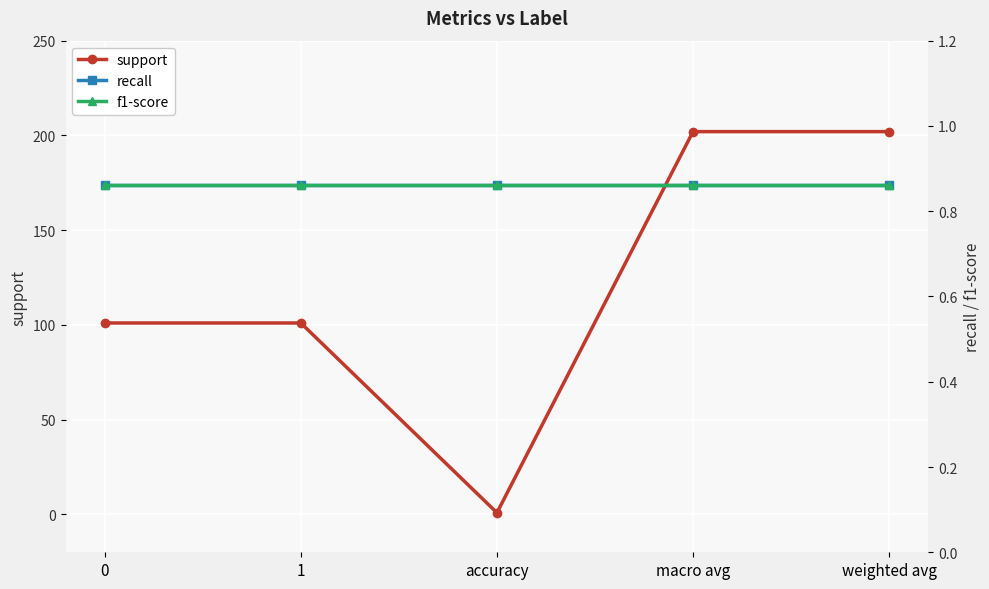

Reading right to left, transcribe all the data shown in this chart.

support: weighted avg=202.0	macro avg=202.0	accuracy=0.9	1=101.0	0=101.0
recall: weighted avg=0.9	macro avg=0.9	accuracy=0.9	1=0.9	0=0.9
f1-score: weighted avg=0.9	macro avg=0.9	accuracy=0.9	1=0.9	0=0.9